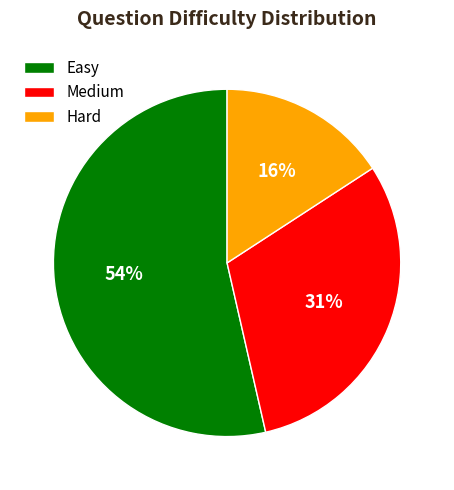

To the nearest percent, what is the difference between the largest and smallest slice percentages?

38%